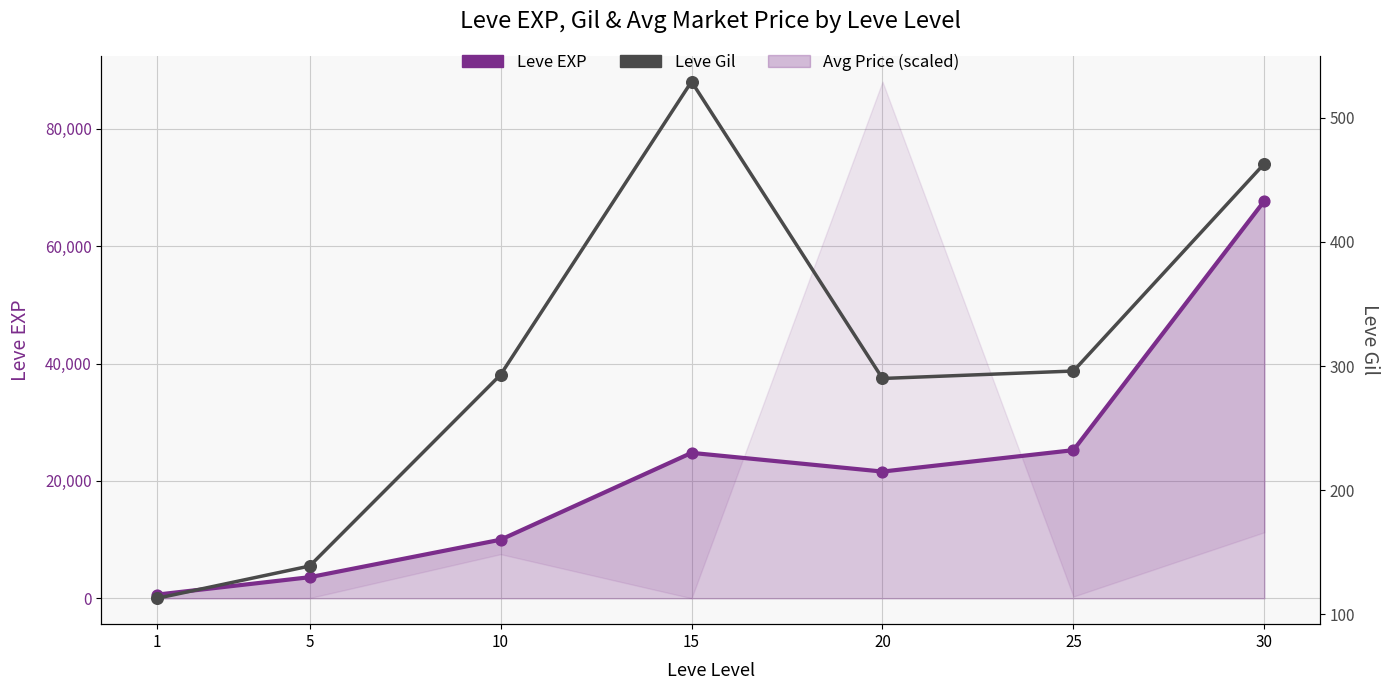

Which series reaches the minimum Y coordinate?

Leve Gil